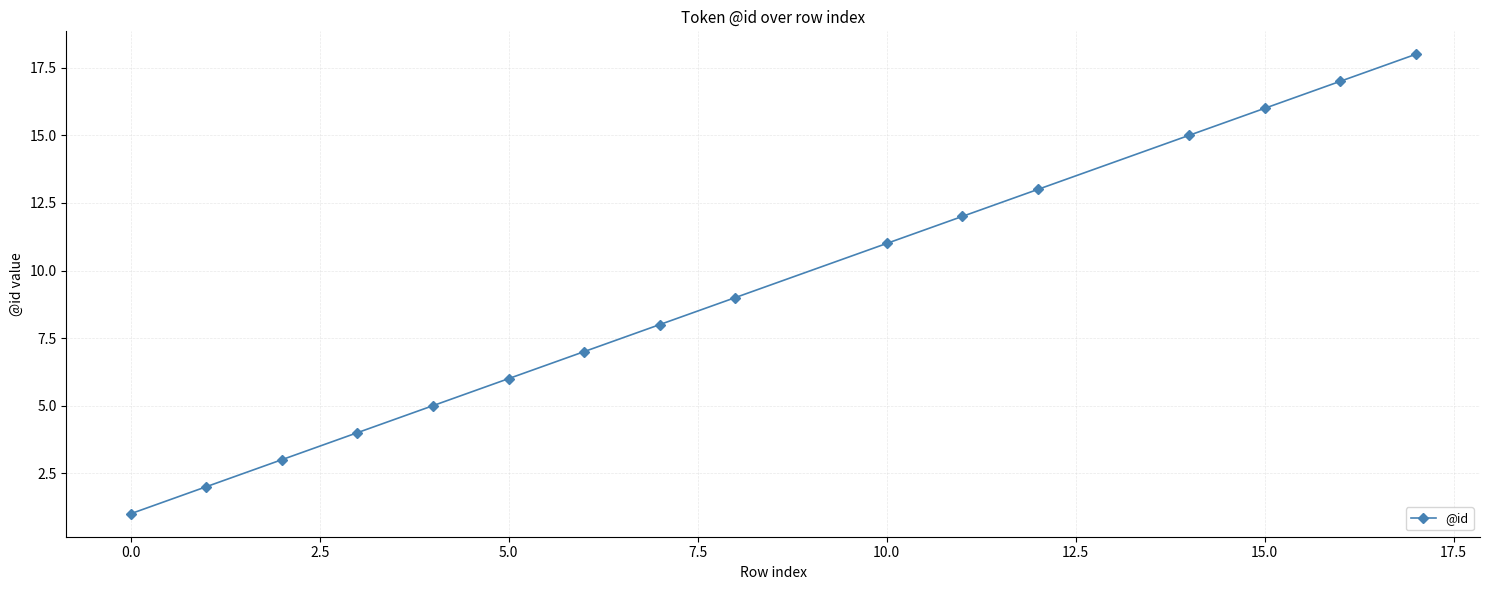

What is the value of the 14th point from the left?

16